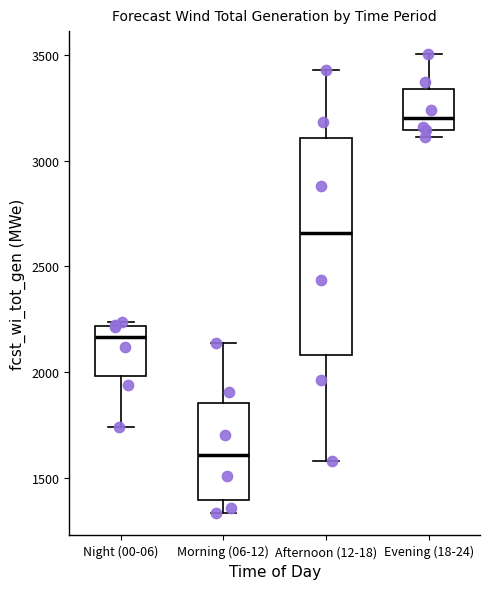

Which box is the tallest, from its lower edge to its upper edge?

Afternoon (12-18)